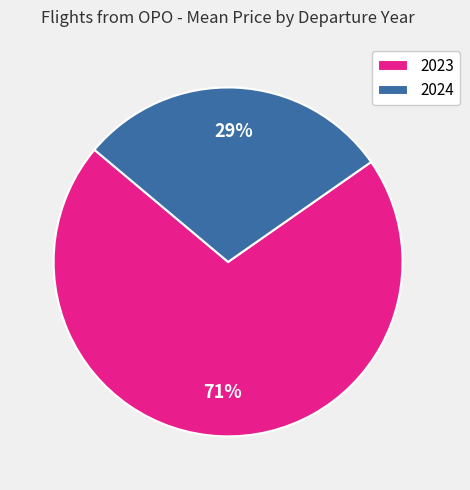

To the nearest percent, what portion does 2024 represent?

29%